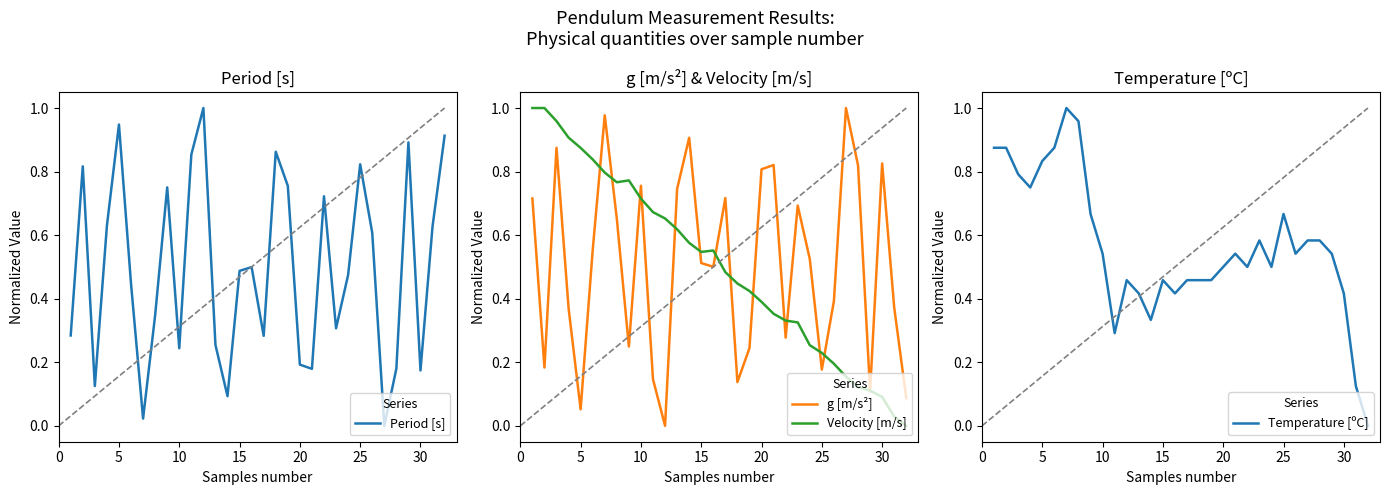

Is it true that Velocity [m/s] equals 0.4 at 25?

False